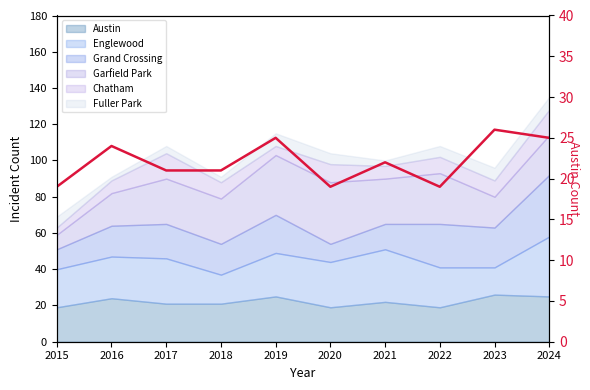

Reading left to right, list all the values displayed in this chart.

2015=19	2016=24	2017=21	2018=21	2019=25	2020=19	2021=22	2022=19	2023=26	2024=25